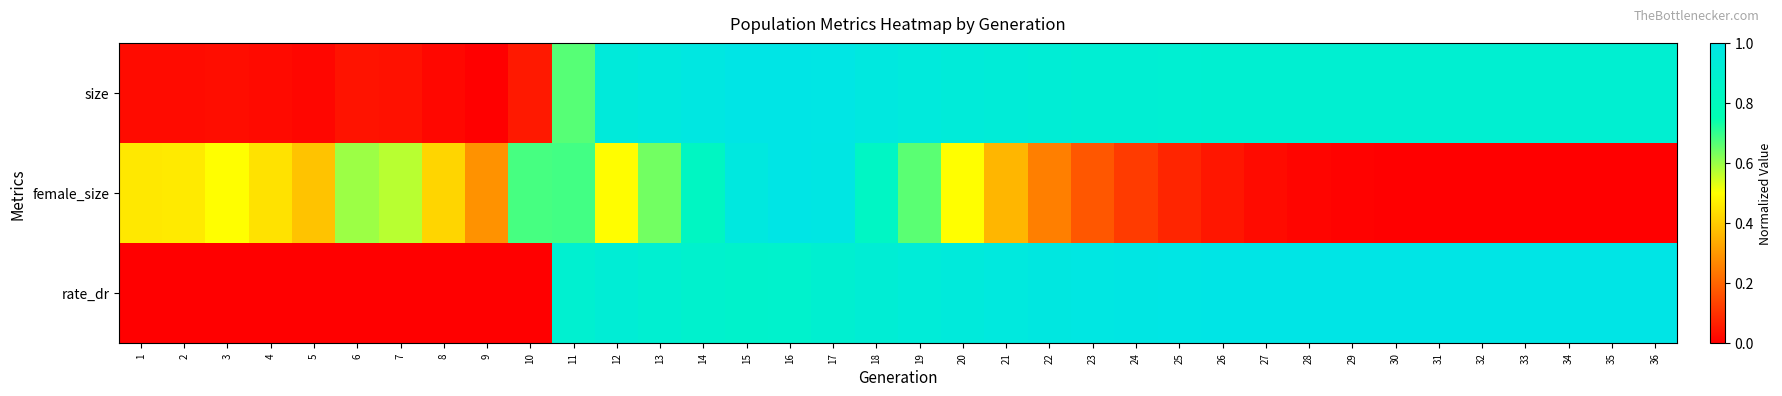

Reading left to right, transcribe all the data shown in this chart.

size: 1=0.0	2=0.0	3=0.0	4=0.0	5=0.0	6=0.0	7=0.0	8=0.0	9=0.0	10=0.1	11=0.7	12=0.9	13=1.0	14=1.0	15=1.0	16=1.0	17=1.0	18=1.0	19=1.0	20=0.9	21=0.9	22=0.9	23=0.9	24=0.9	25=0.9	26=0.9	27=0.9	28=0.9	29=0.9	30=0.9	31=0.9	32=0.9	33=0.9	34=0.9	35=0.9	36=0.9
female_size: 1=0.5	2=0.5	3=0.5	4=0.4	5=0.4	6=0.6	7=0.6	8=0.4	9=0.3	10=0.7	11=0.7	12=0.5	13=0.6	14=0.8	15=1.0	16=1.0	17=1.0	18=0.8	19=0.7	20=0.5	21=0.4	22=0.3	23=0.2	24=0.1	25=0.1	26=0.0	27=0.0	28=0.0	29=0.0	30=0.0	31=0.0	32=0.0	33=0.0	34=0.0	35=0.0	36=0.0
rate_dr: 1=0.0	2=0.0	3=0.0	4=0.0	5=0.0	6=0.0	7=0.0	8=0.0	9=0.0	10=0.0	11=0.9	12=0.9	13=0.9	14=0.9	15=0.9	16=0.9	17=0.9	18=0.9	19=0.9	20=1.0	21=1.0	22=1.0	23=1.0	24=1.0	25=1.0	26=1.0	27=1.0	28=1.0	29=1.0	30=1.0	31=1.0	32=1.0	33=1.0	34=1.0	35=1.0	36=1.0